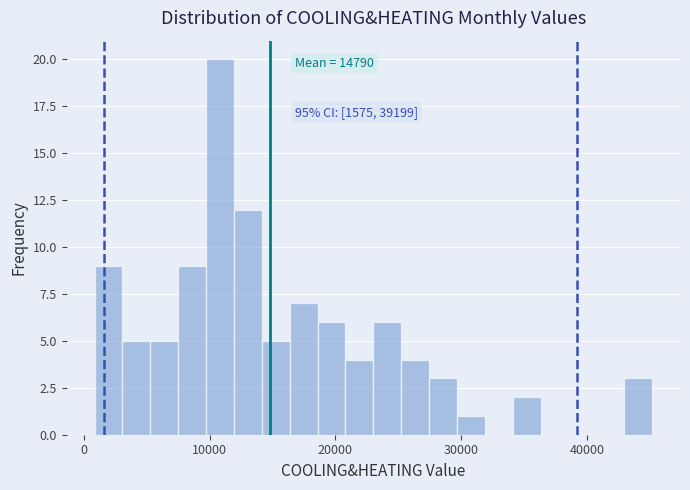

Around what value on the x-axis is the tallest bar? Give the approximate position of its centre, as read against the axis.

11000